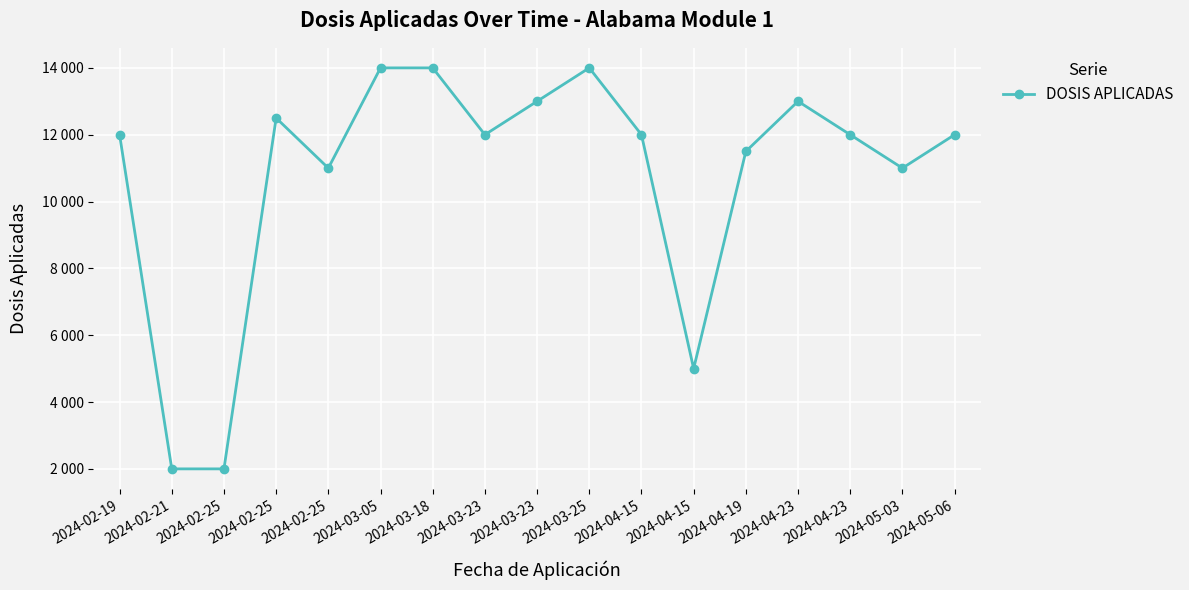

What is the greatest value displayed?

14000